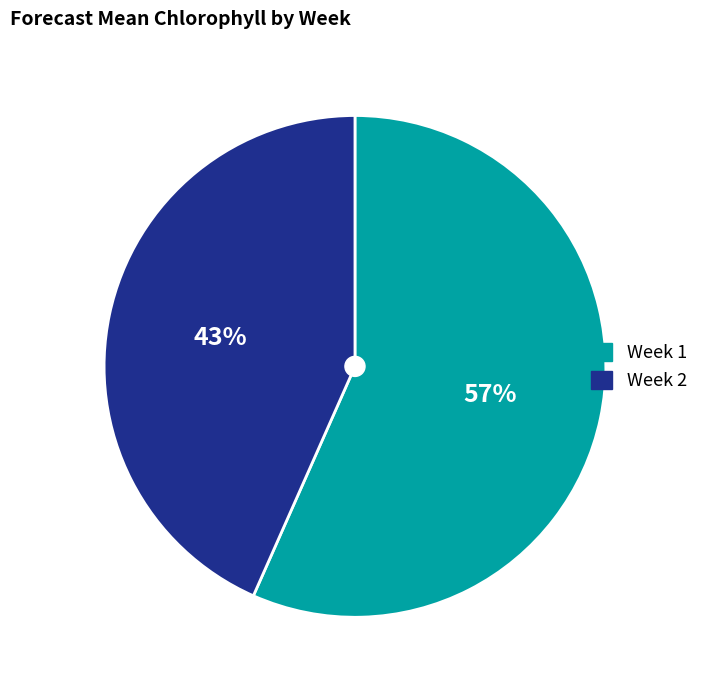

Is there any slice that represents more than half of the pie?

Yes